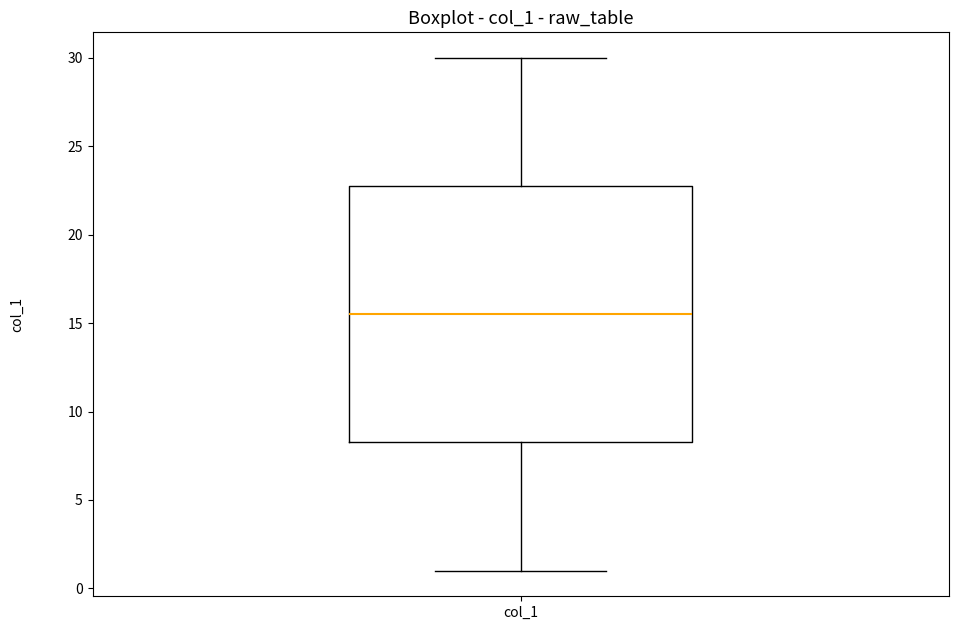

Read this box plot against the y-axis: the position of the median line, the range covered by the box, and the ends of both whiskers. The values are not printed on the chart, so give them approximately, as read against the axis.

median 15.5, box 8.5 to 23.0, whiskers 1.0 to 30.0